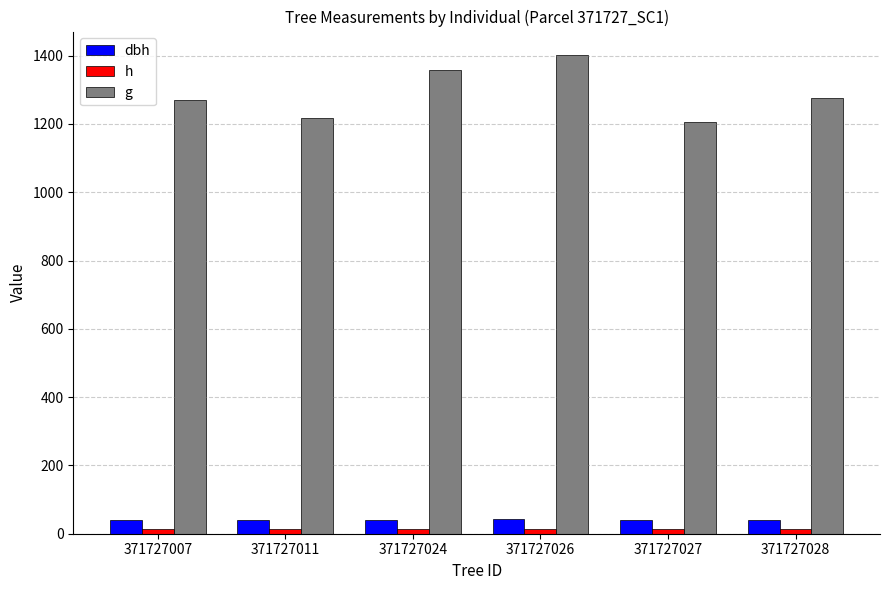

At which category does the chart reach its peak across all series?

371727026